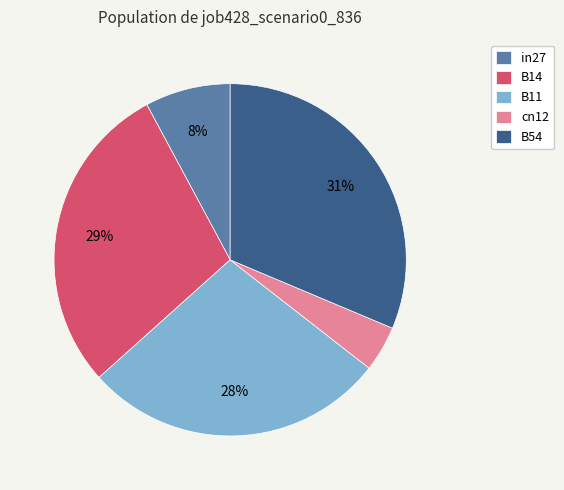

To the nearest percent, what is the average slice percentage?

20%